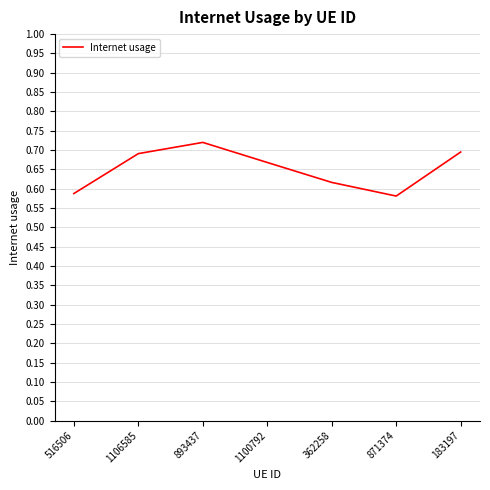

What is the sum of all values?

4.6